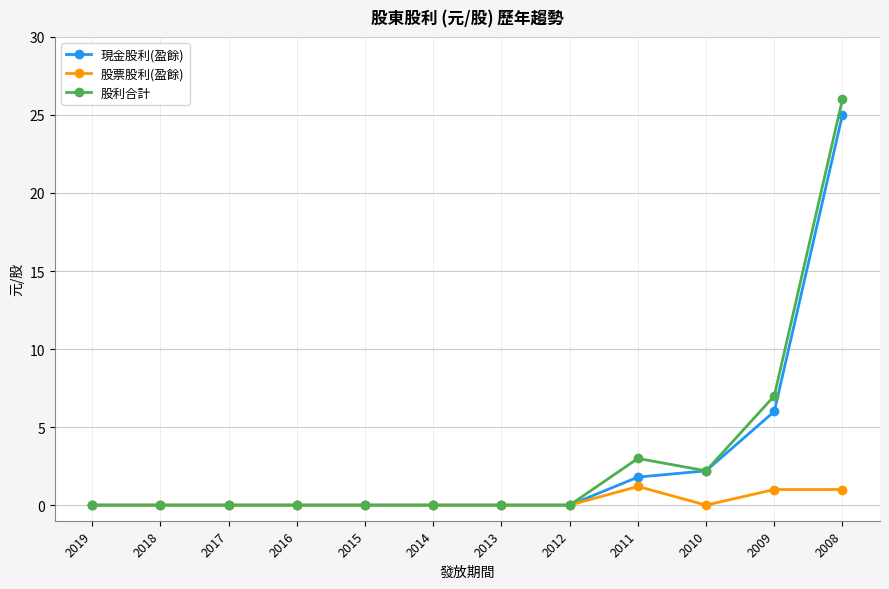

In 股利合計, how many points are higher than both neighbors (excluding endpoints)?

1